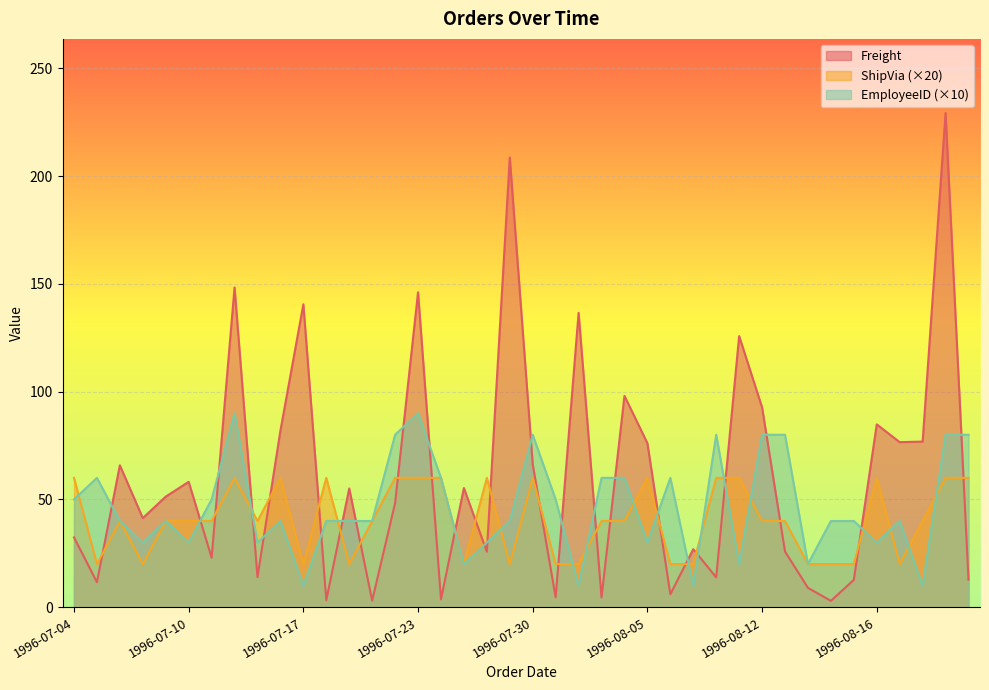

Where does the EmployeeID series first go above 40?

1996-07-04